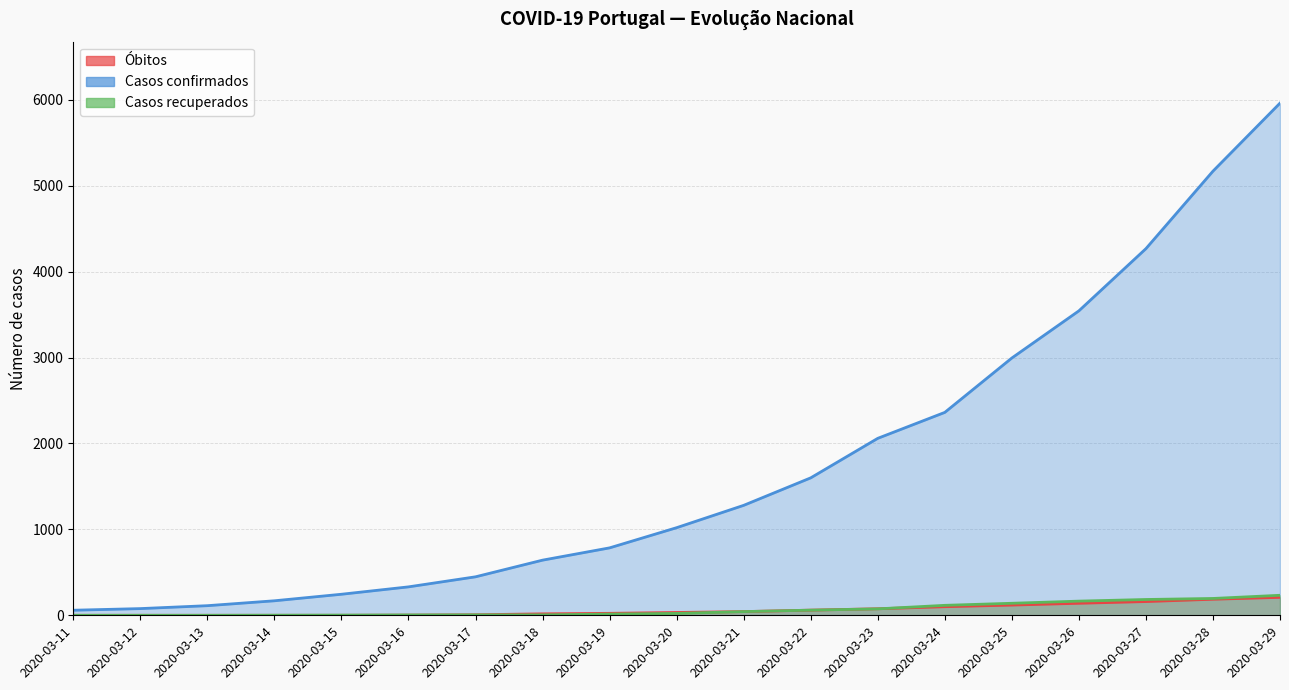

True or false: Óbitos has a value of 9 at 2020-03-17.

False